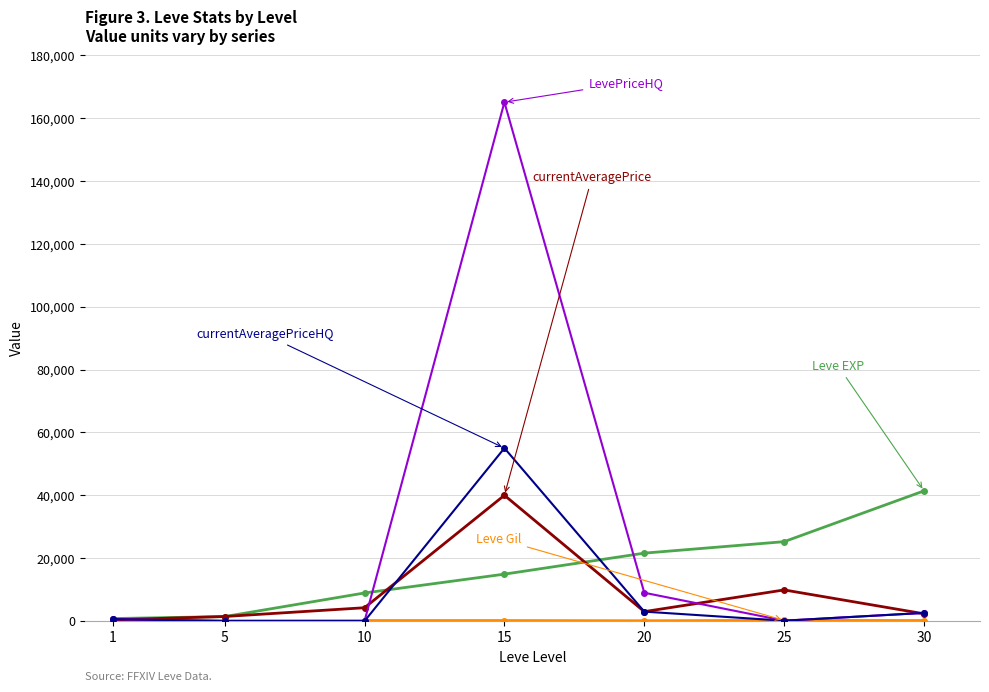

At which category is the sum across all series the highest?

15